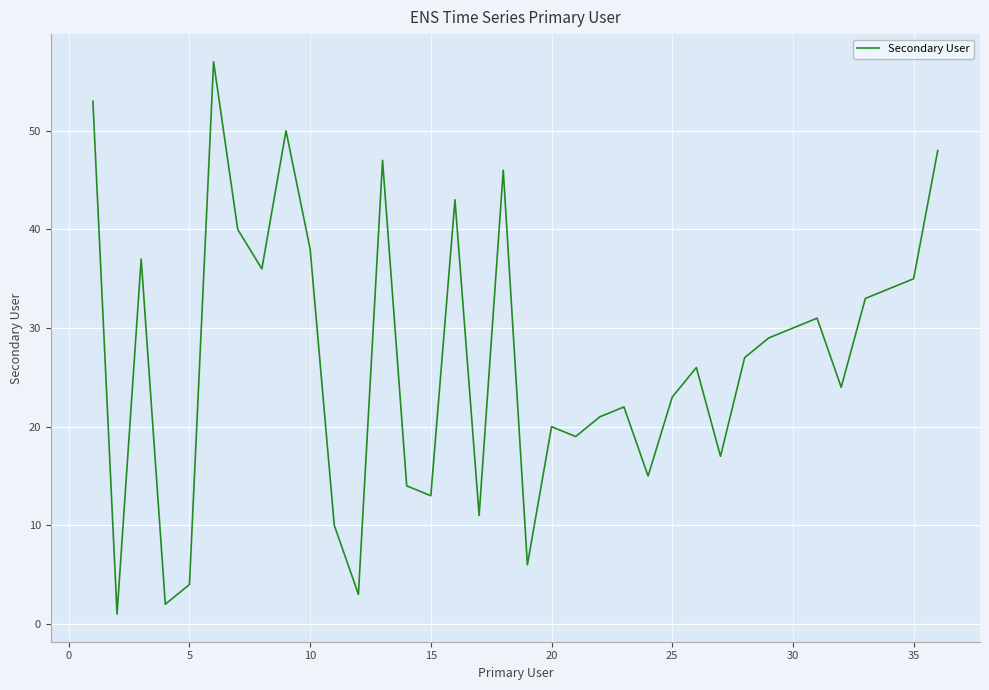

What is the greatest value displayed?

57